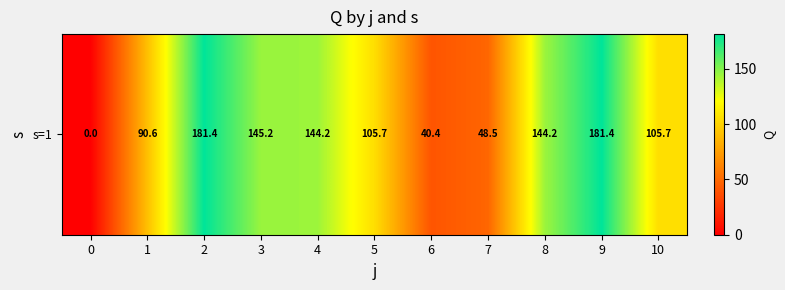

Rank the categories by value from lowest to highest.

0, 6, 7, 1, 5, 10, 4, 8, 3, 2, 9